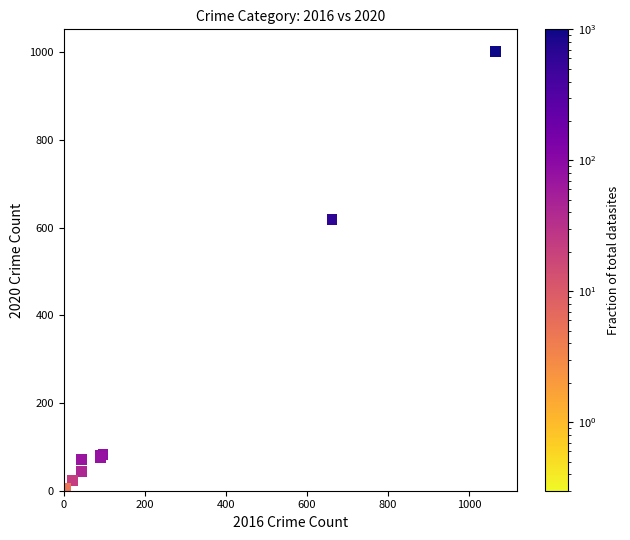

What Y value in the scatter plot is closest to 502?

618